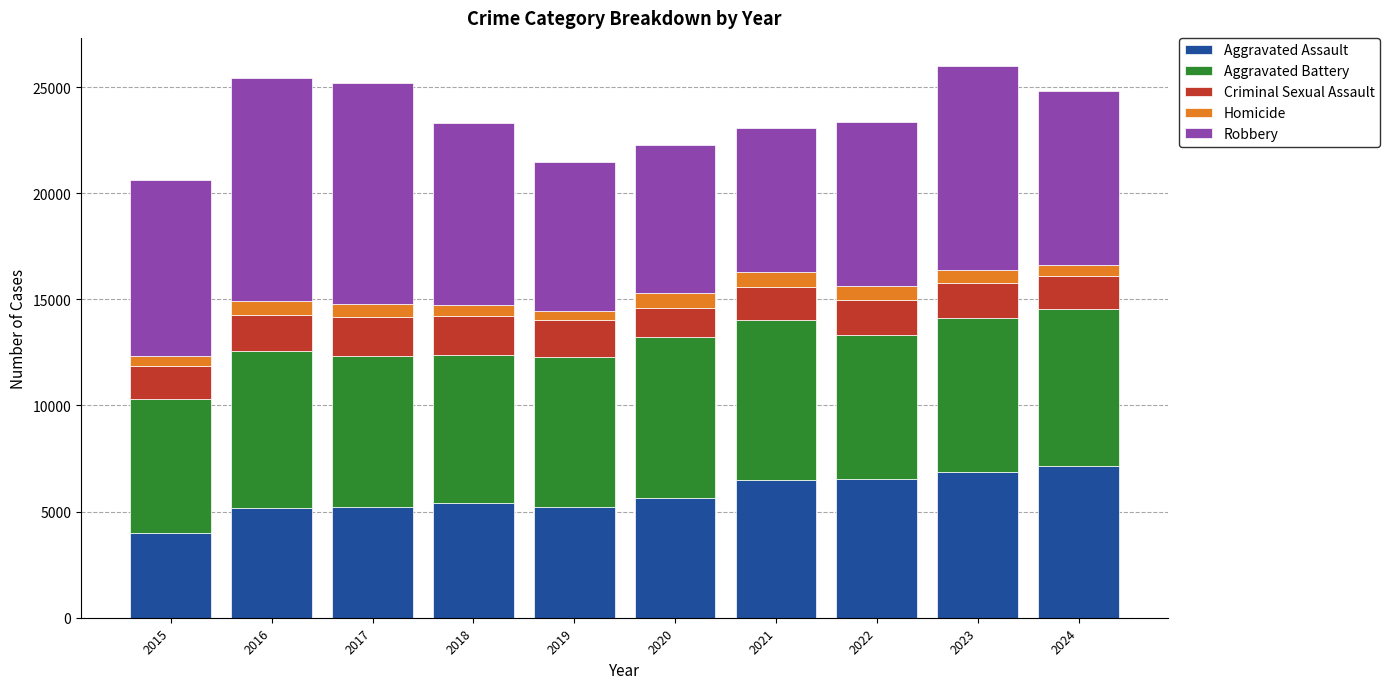

Is it true that Aggravated Assault equals 6517 at 2022?

True